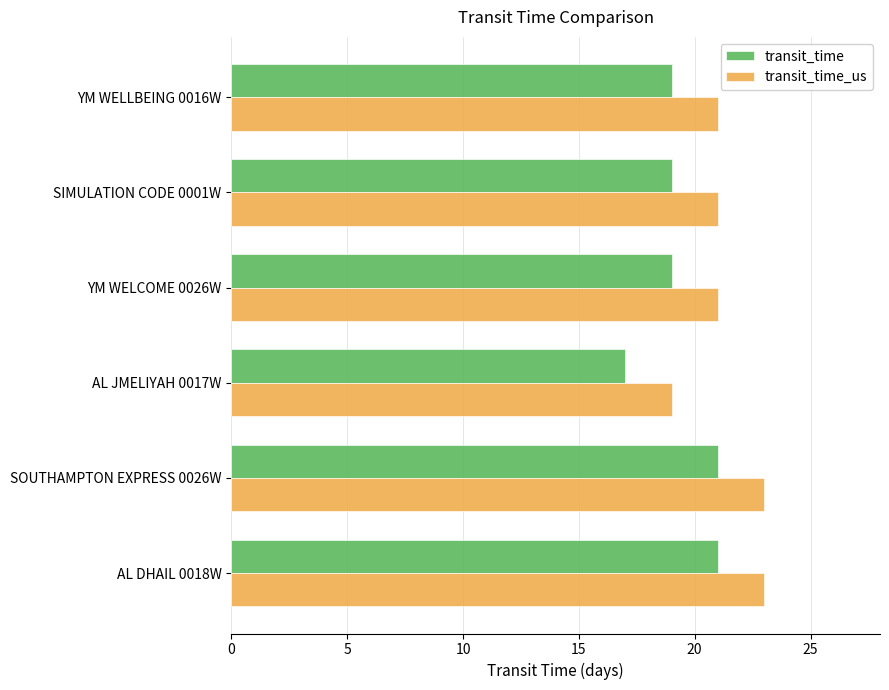

At how many categories does at least one series exceed 18?

6